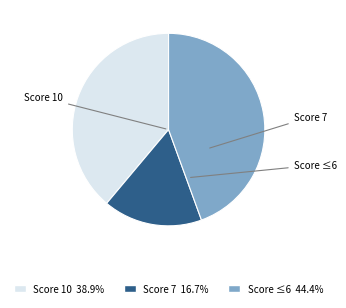

Does any single category account for the majority?

No